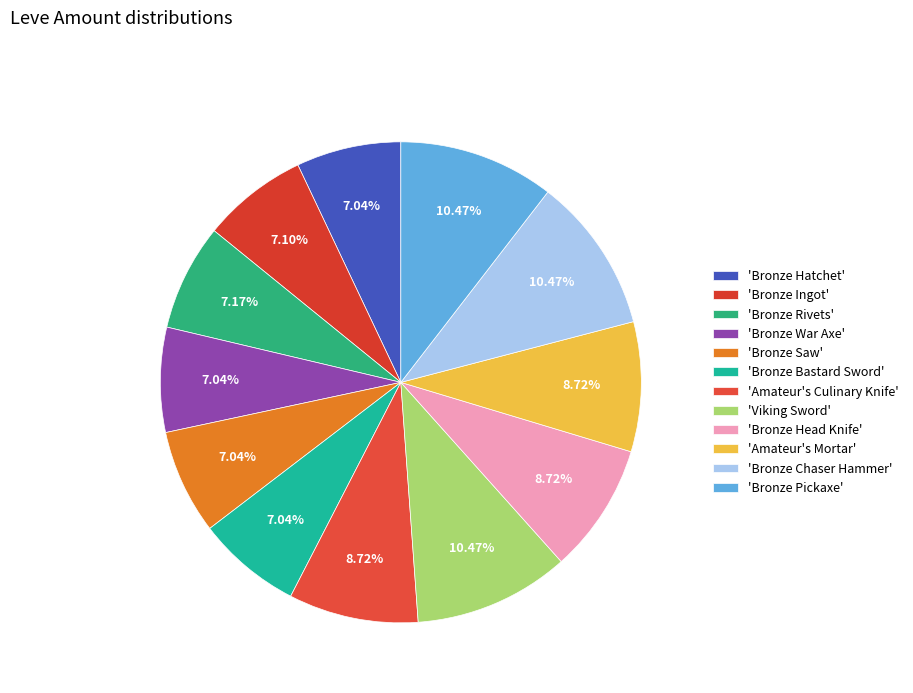

How many segments does this pie chart have?

12